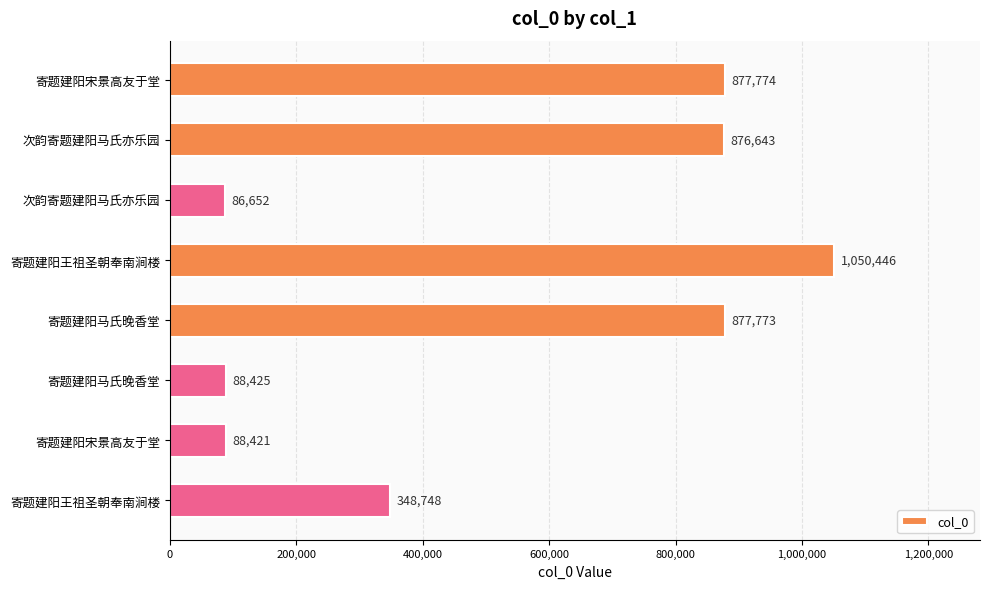

How many categories are shown in the chart?

8